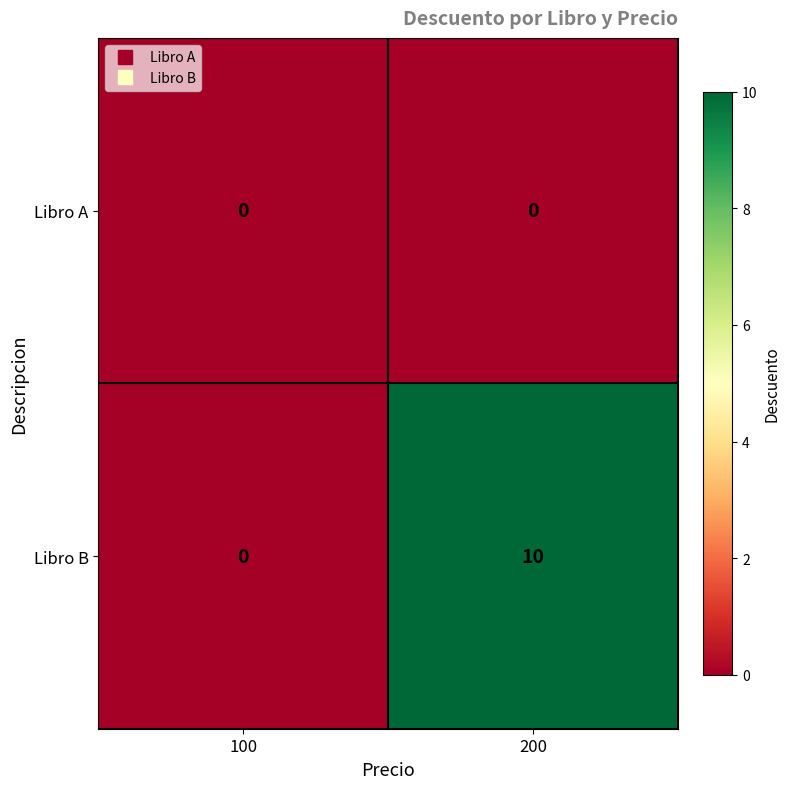

At which category does the chart reach its peak across all series?

200